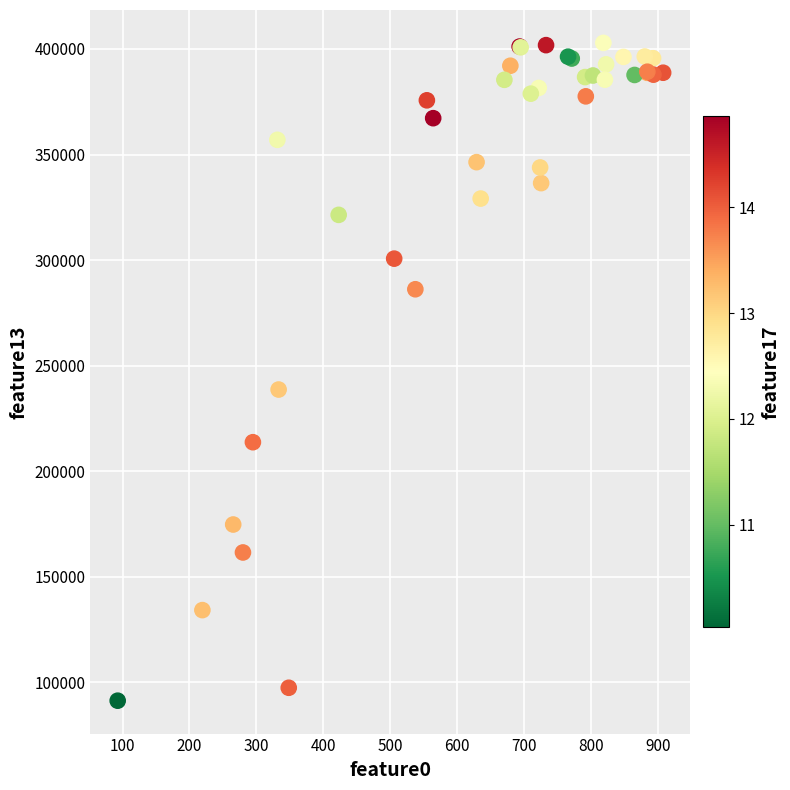

What Y value in the scatter plot is closest to 247057?

238650